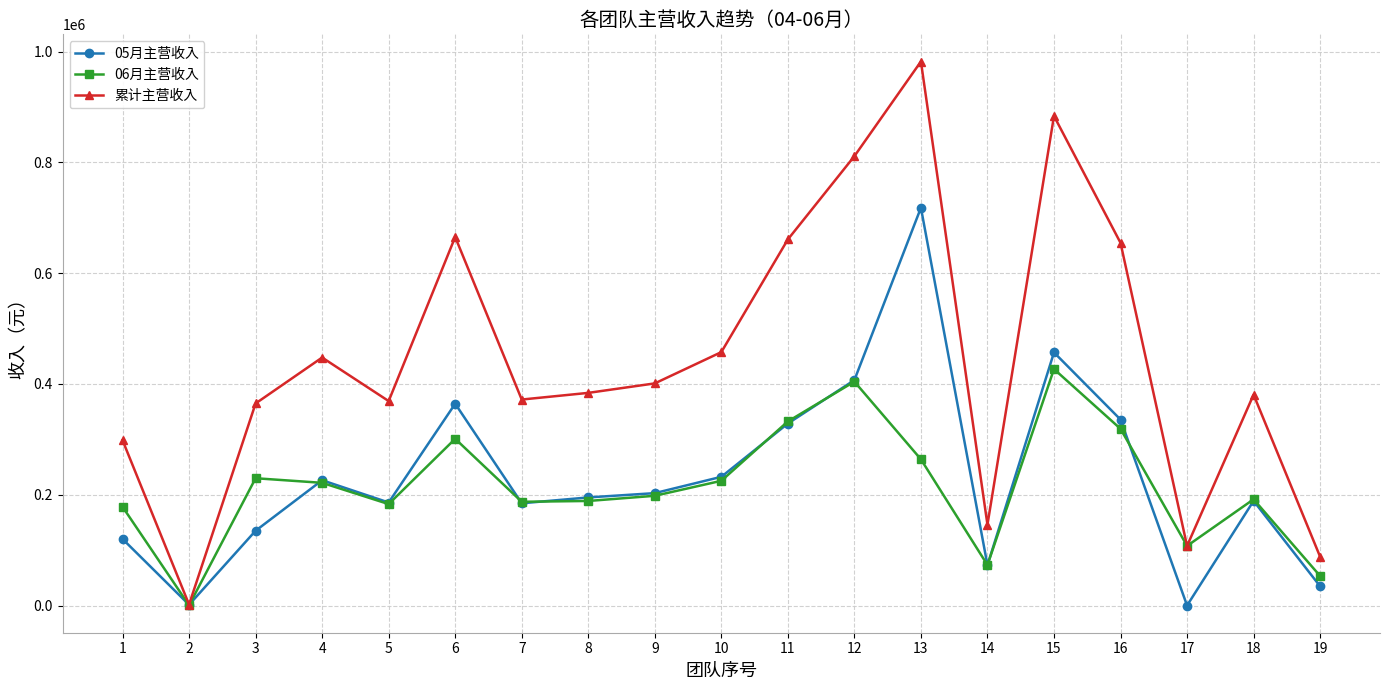

How many lines are shown in the chart?

3